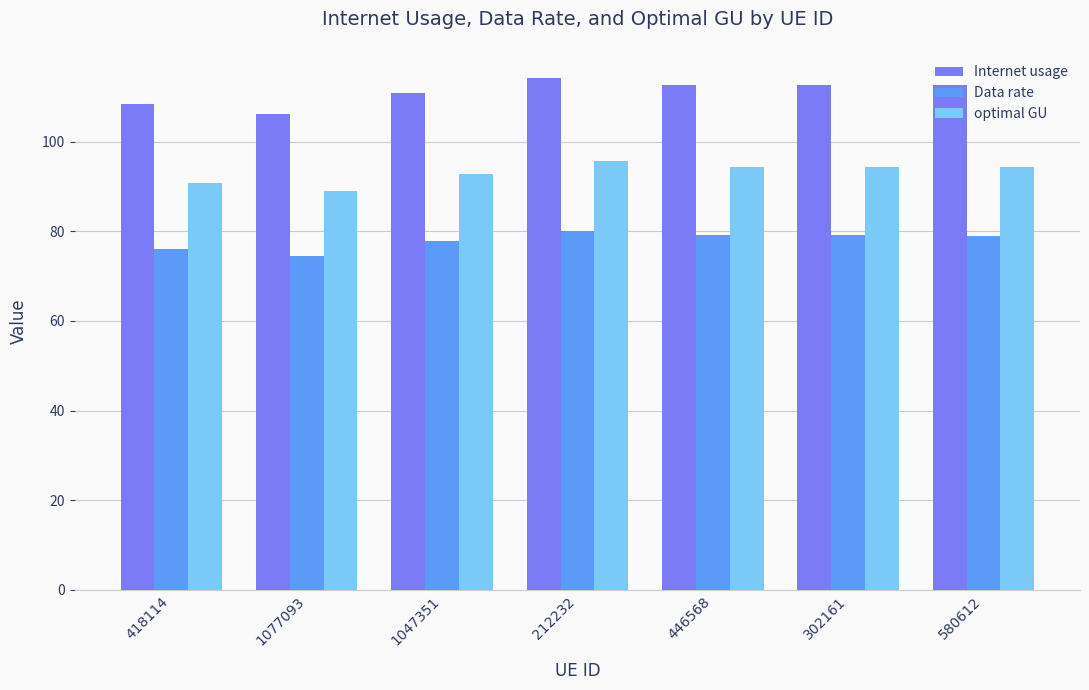

True or false: Internet usage has a value of 66.4 at 418114.

False